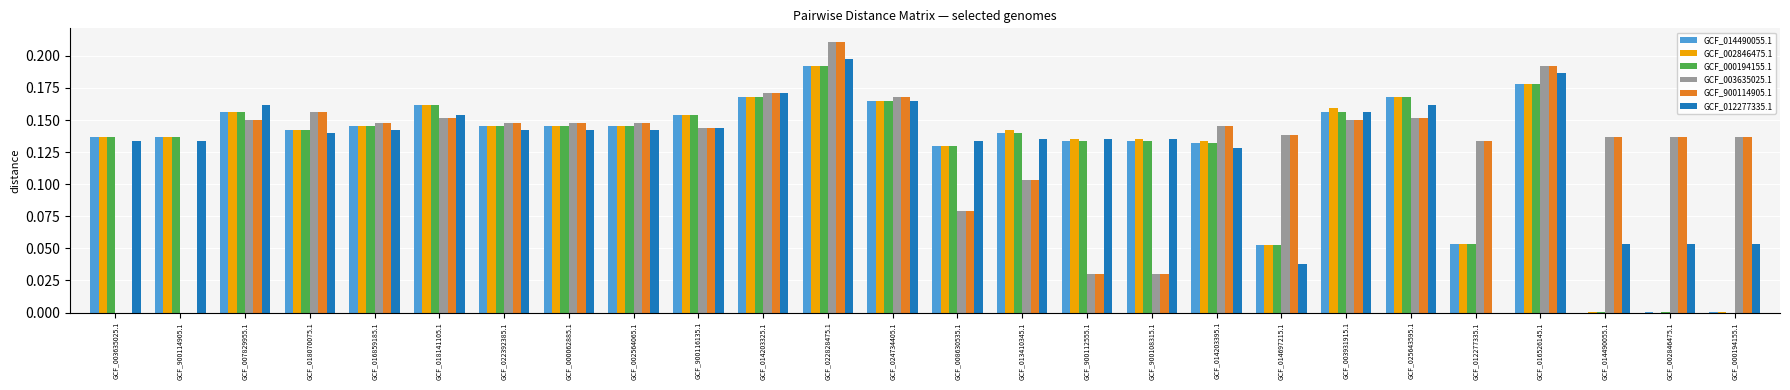

The GCF_900114905.1 series shows 0.2 at GCF_022392385.1. True or false?

False